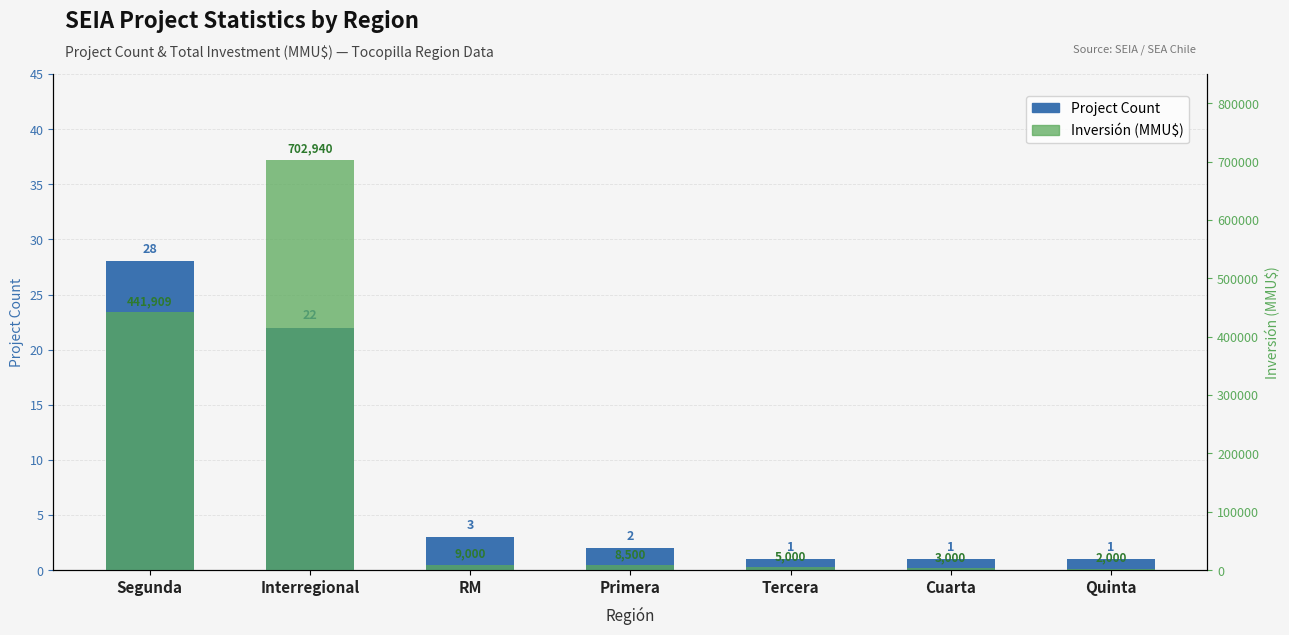

What is the minimum value shown in the chart?

1